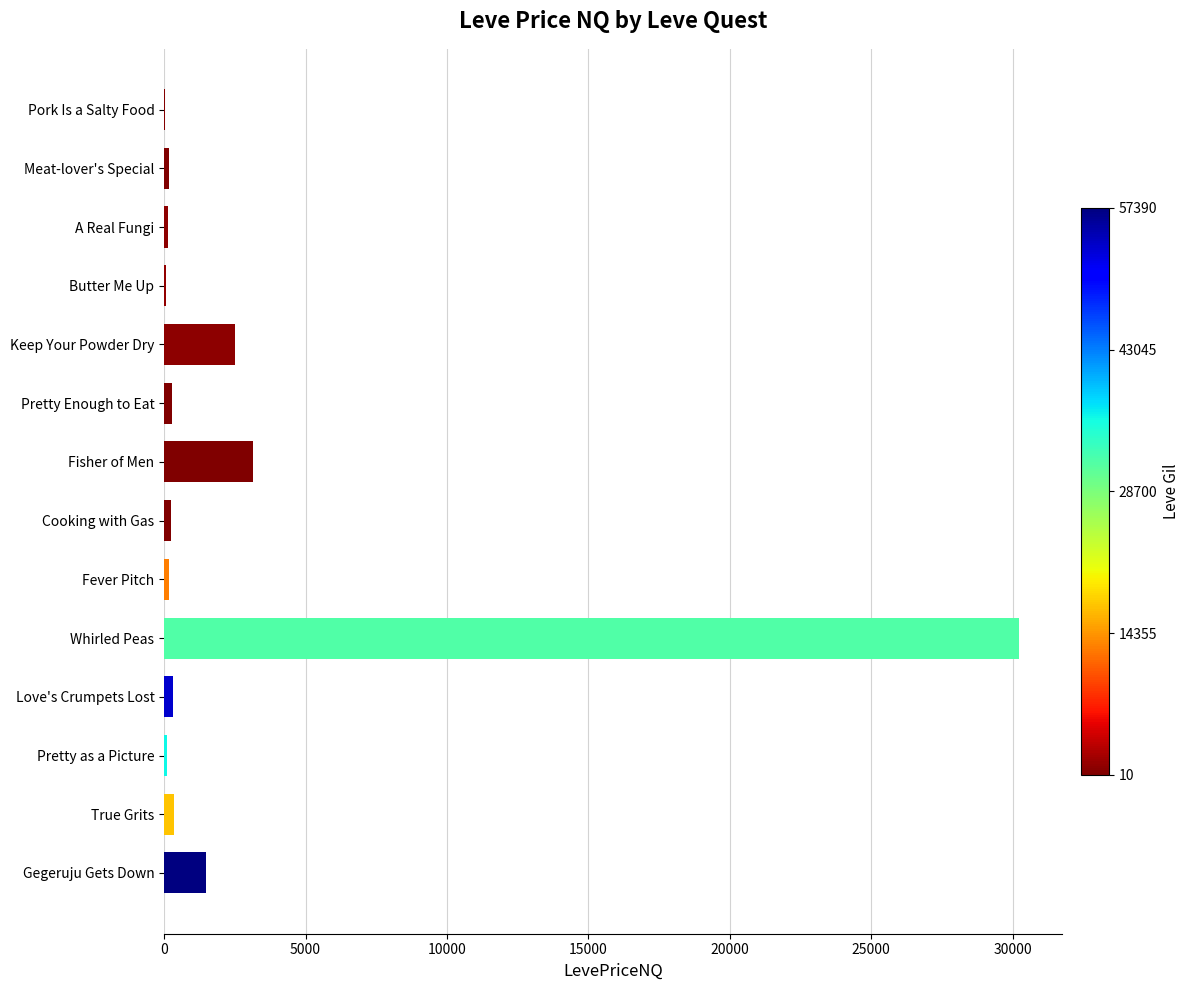

At which label is the value closest to 15132?

Fisher of Men